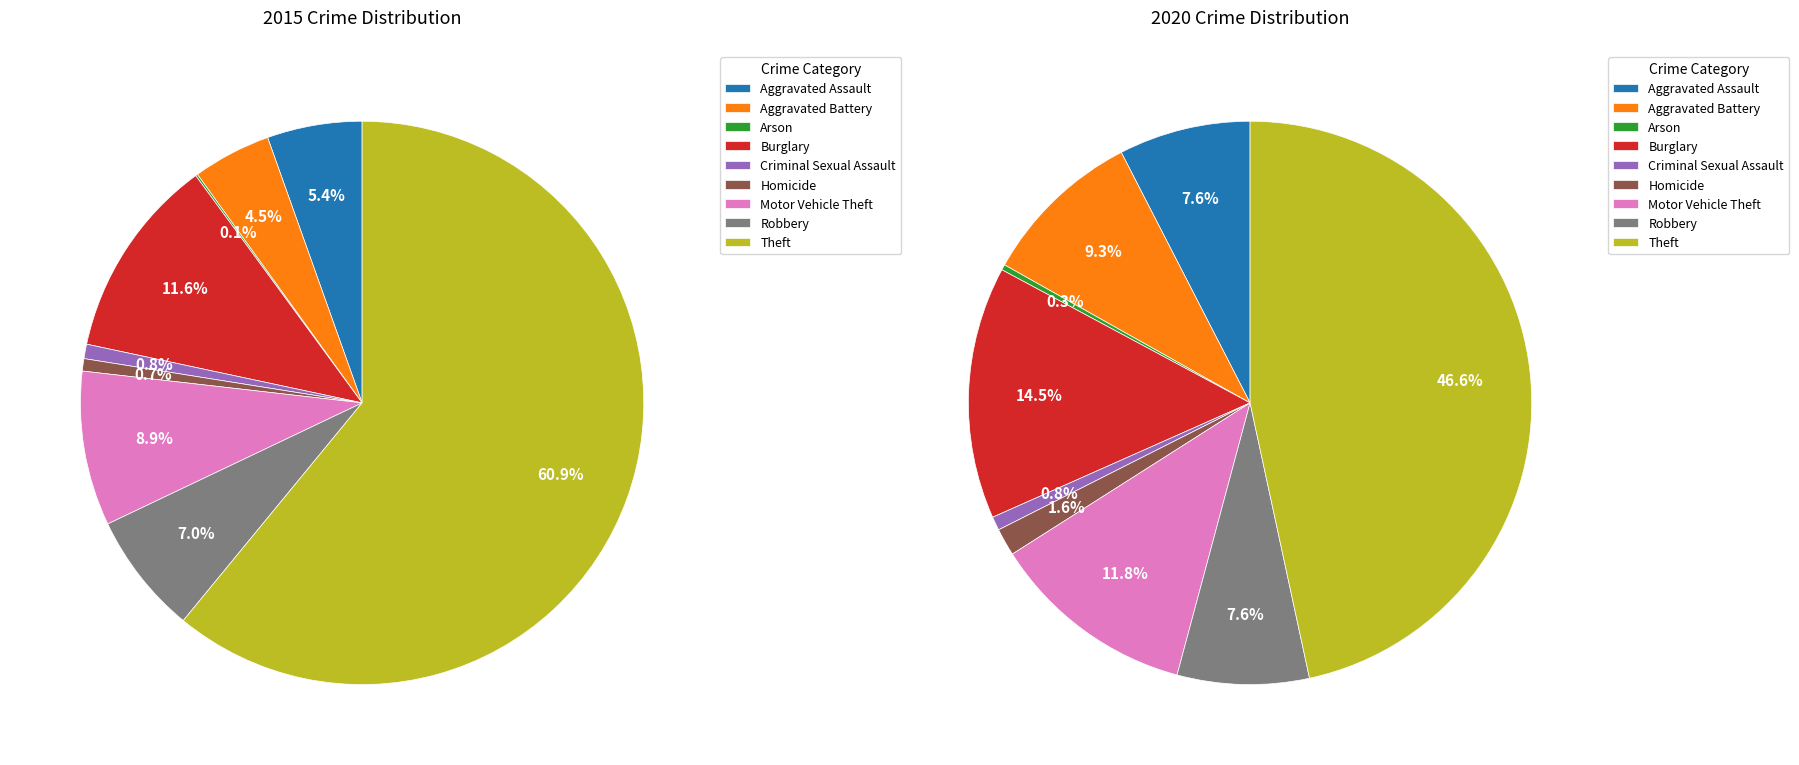

Which series has the largest range (max minus min)?

values_2015